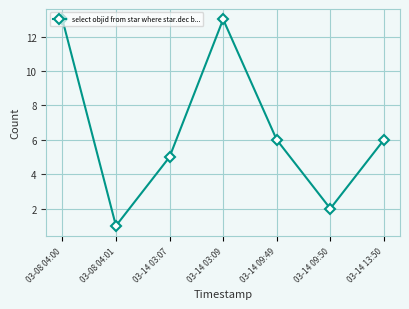

The value at 03-14 09:49 is 6. True or false?

True